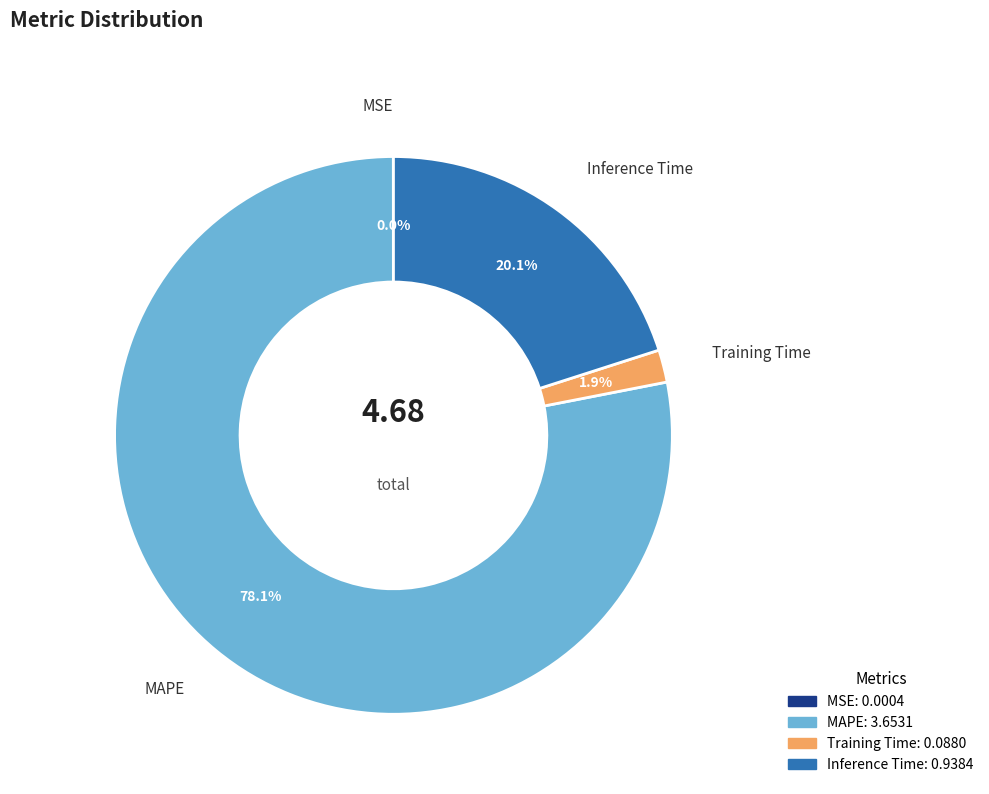

How much of the chart is everything except Training Time?

98.1%